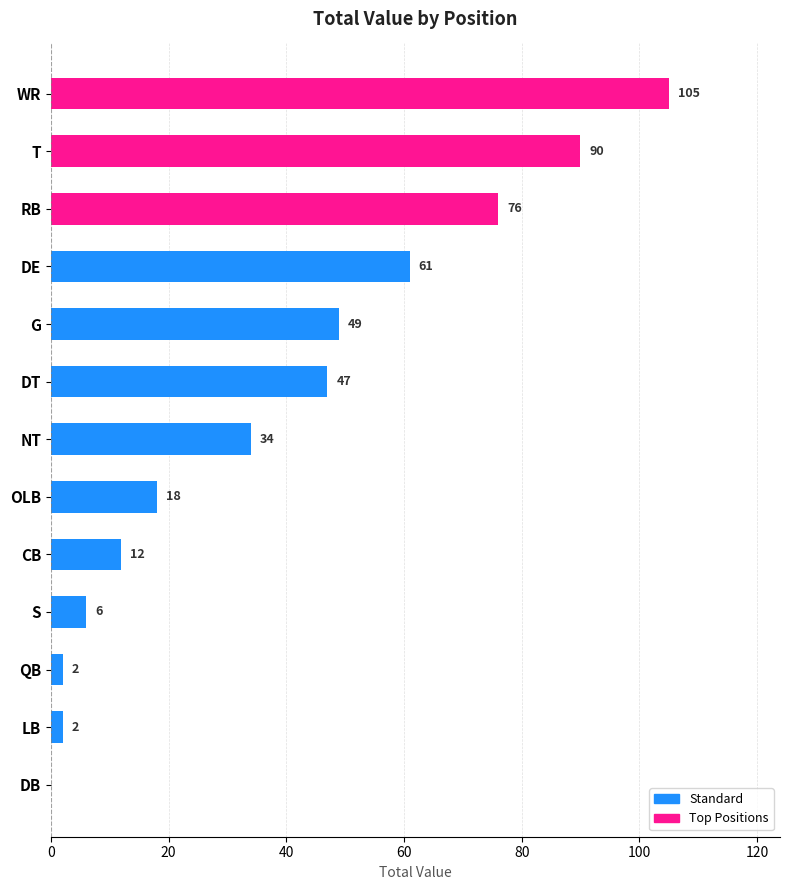

Which category has the highest value across all series?

WR